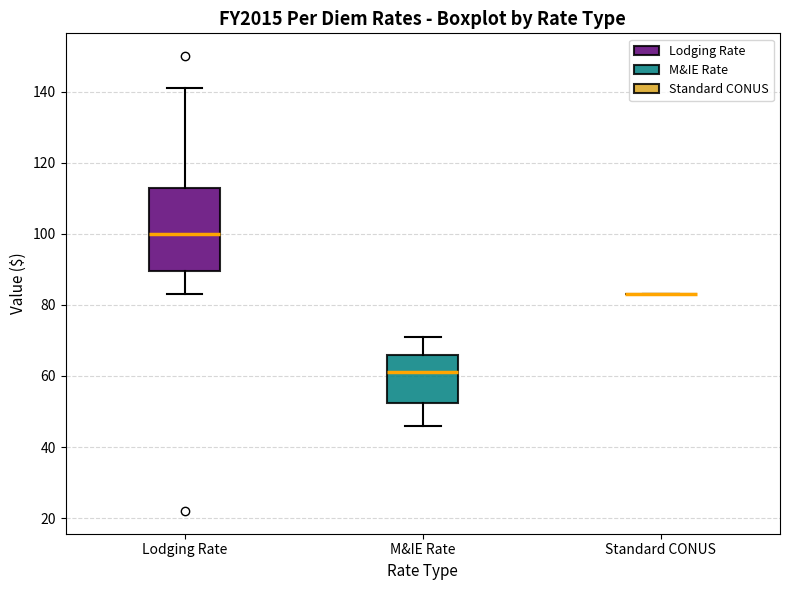

Reading left to right, transcribe this box plot: for each box, give where its median line is, the range the box spans, and where its two whiskers end, as read against the y-axis. The values are not printed on the chart, so give them approximately, as read against the axis.

Lodging Rate: median 100, box 90 to 112, whiskers 84 to 142
M&IE Rate: median 62, box 52 to 66, whiskers 46 to 72
Standard CONUS: box collapsed to a line at 84, whiskers 84 to 84